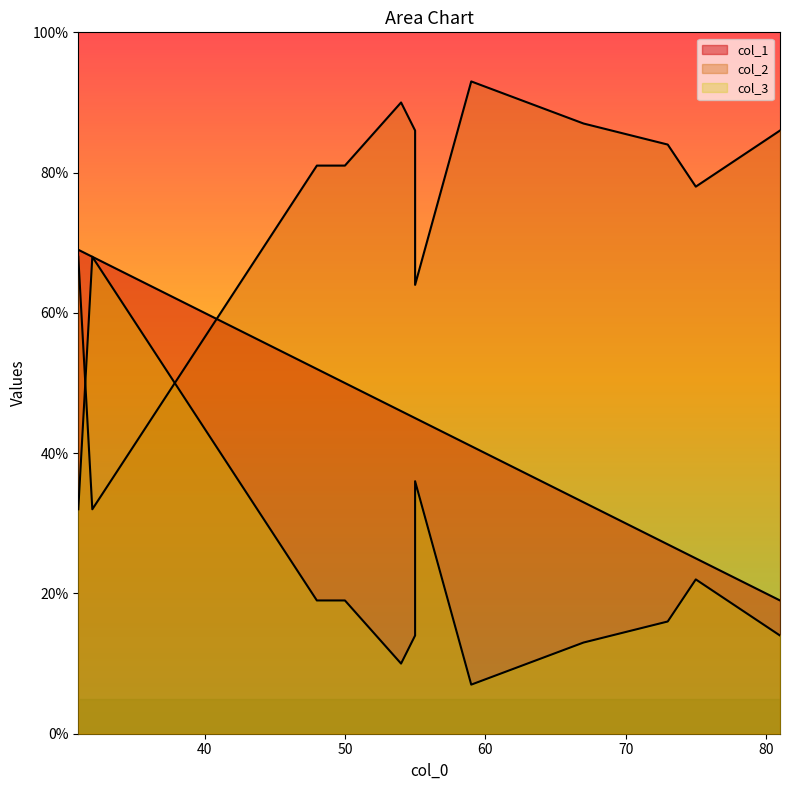

What is the difference between the col_2 values at 4 and 10?

16